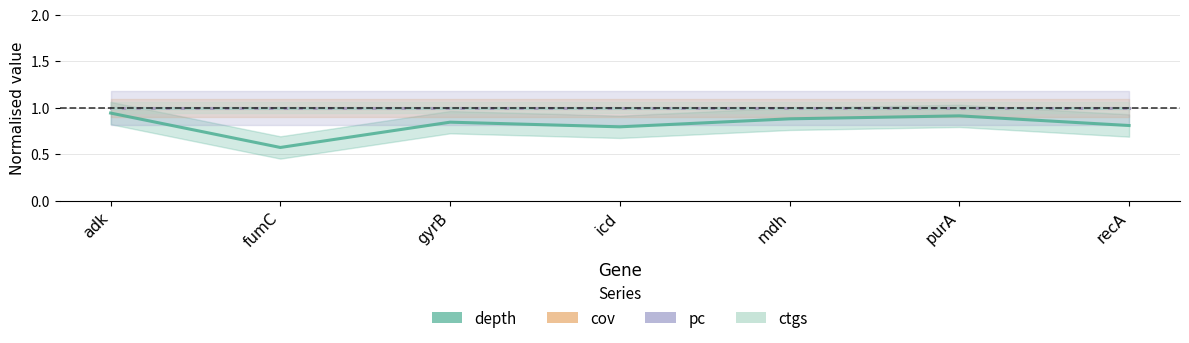

What is the value of the pc point at the 1st from the left?

1.0